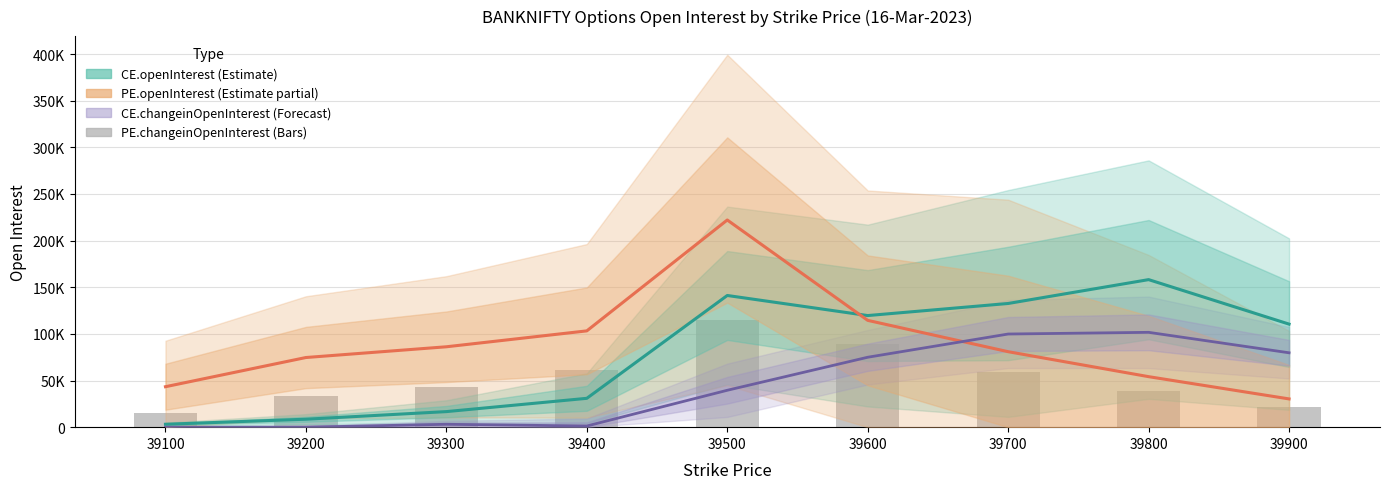

What is the difference between the second highest and minimum values in the CE.openInterest (Estimate) series?

138045